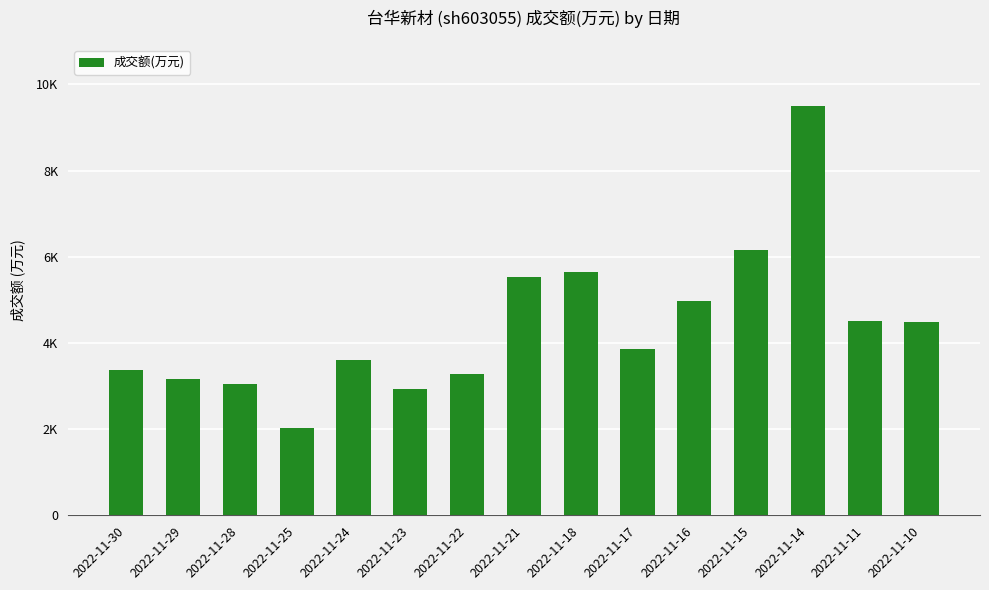

Reading left to right, list all the values displayed in this chart.

2022-11-30=3383	2022-11-29=3174	2022-11-28=3058	2022-11-25=2030	2022-11-24=3597	2022-11-23=2942	2022-11-22=3282	2022-11-21=5535	2022-11-18=5646	2022-11-17=3850	2022-11-16=4985	2022-11-15=6152	2022-11-14=9490	2022-11-11=4505	2022-11-10=4481